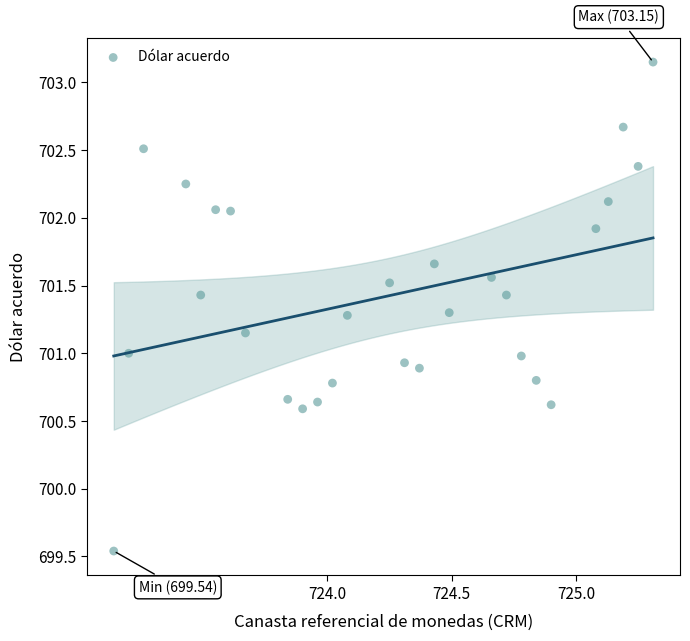

What is the range of Y values (max minus min)?

3.6